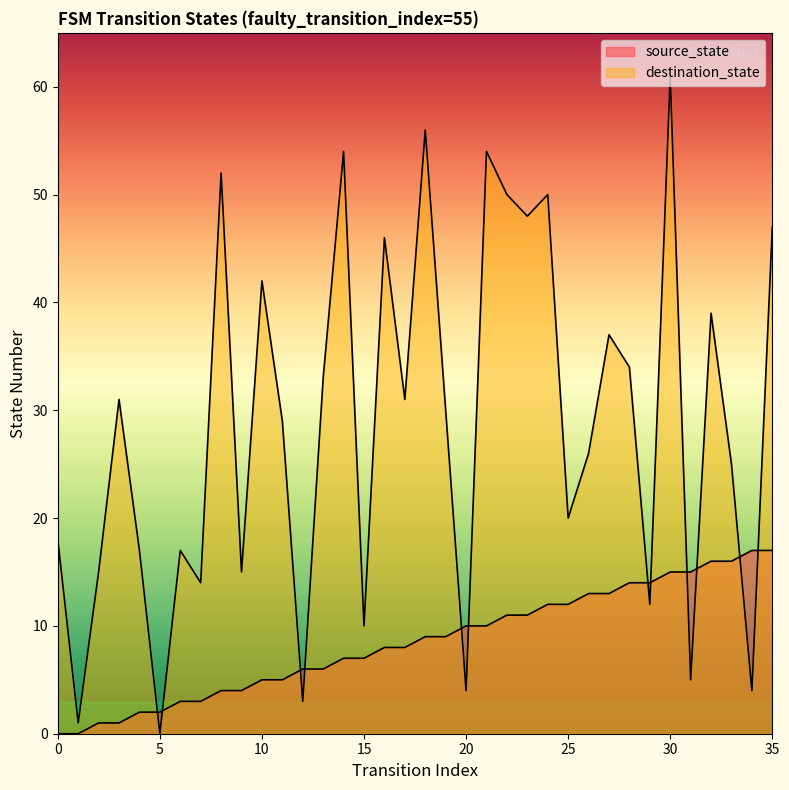

True or false: destination_state and source_state intersect in this chart.

True